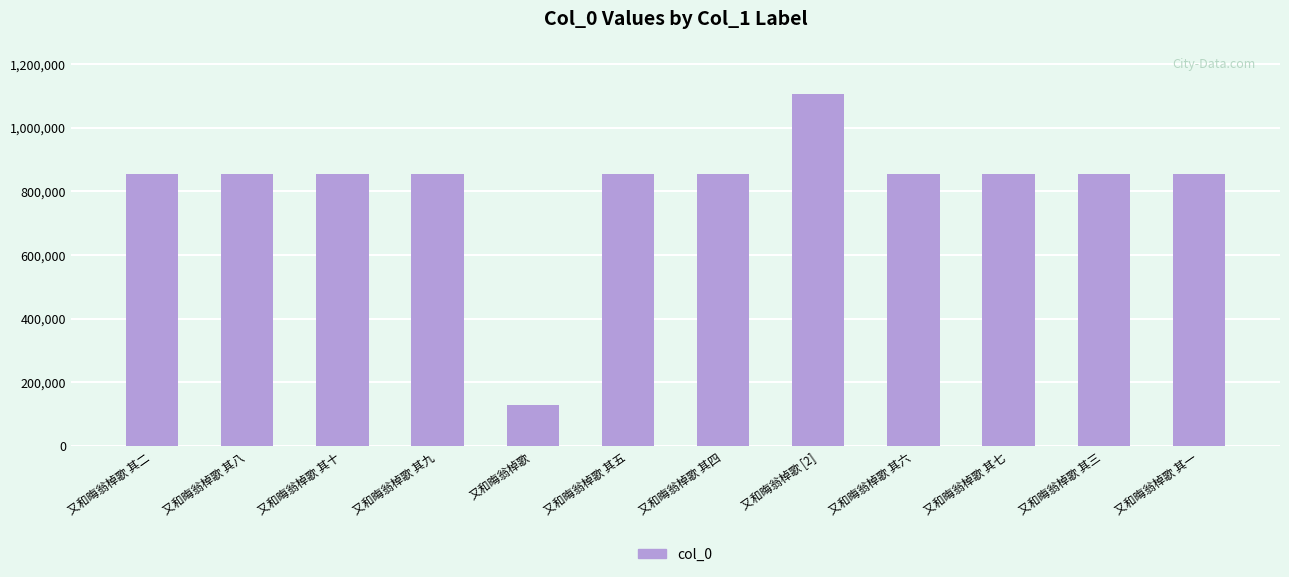

The chart shows a value of 263056 at 又和晦翁棹歌 其九. True or false?

False